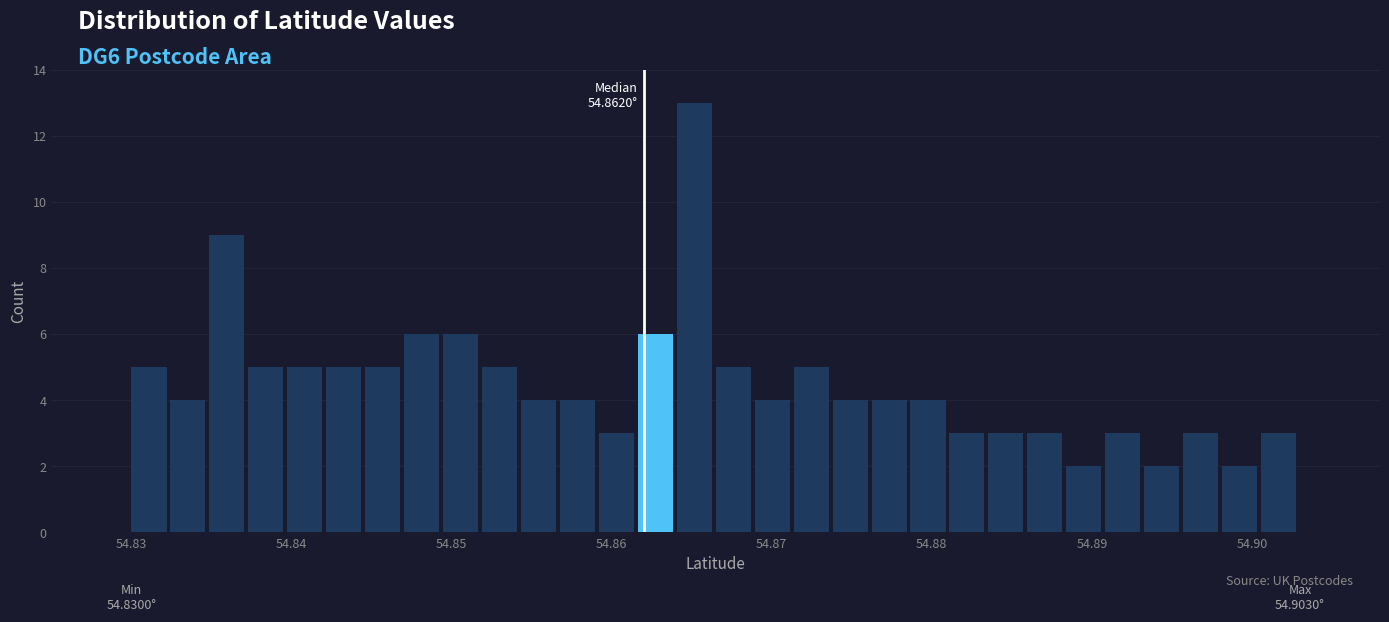

Around what value on the x-axis is the tallest bar? Give the approximate position of its centre, as read against the axis.

54.865